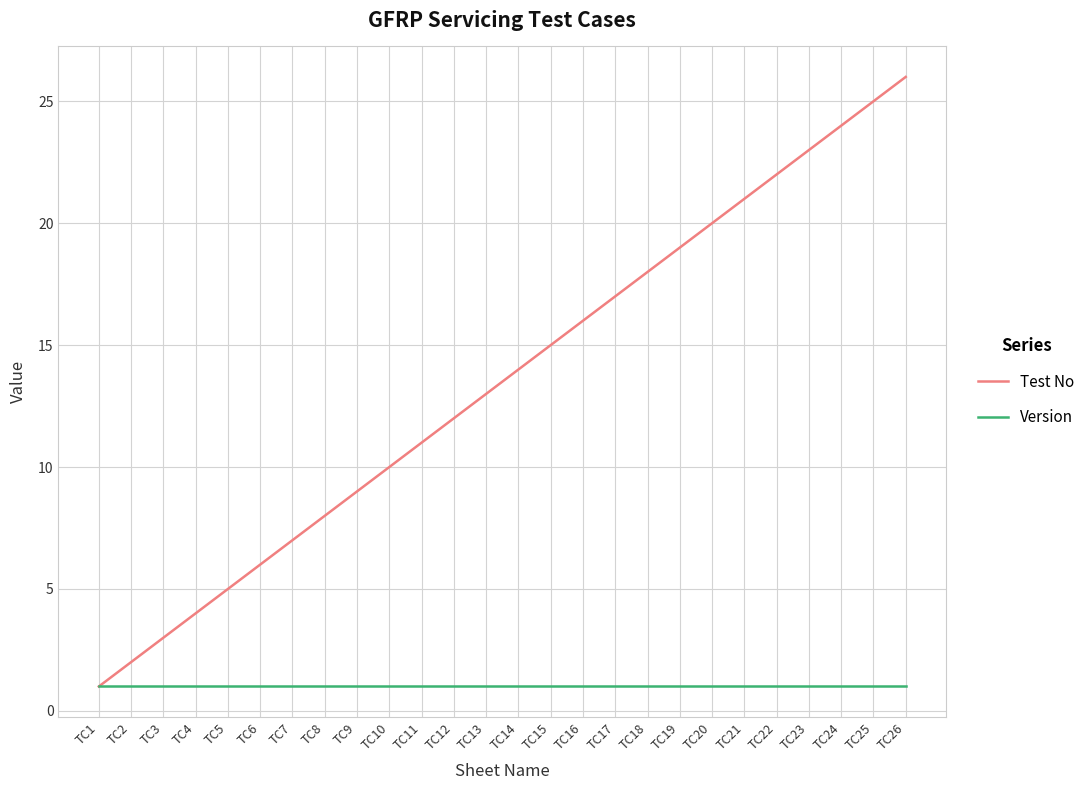

How many lines are shown in the chart?

2